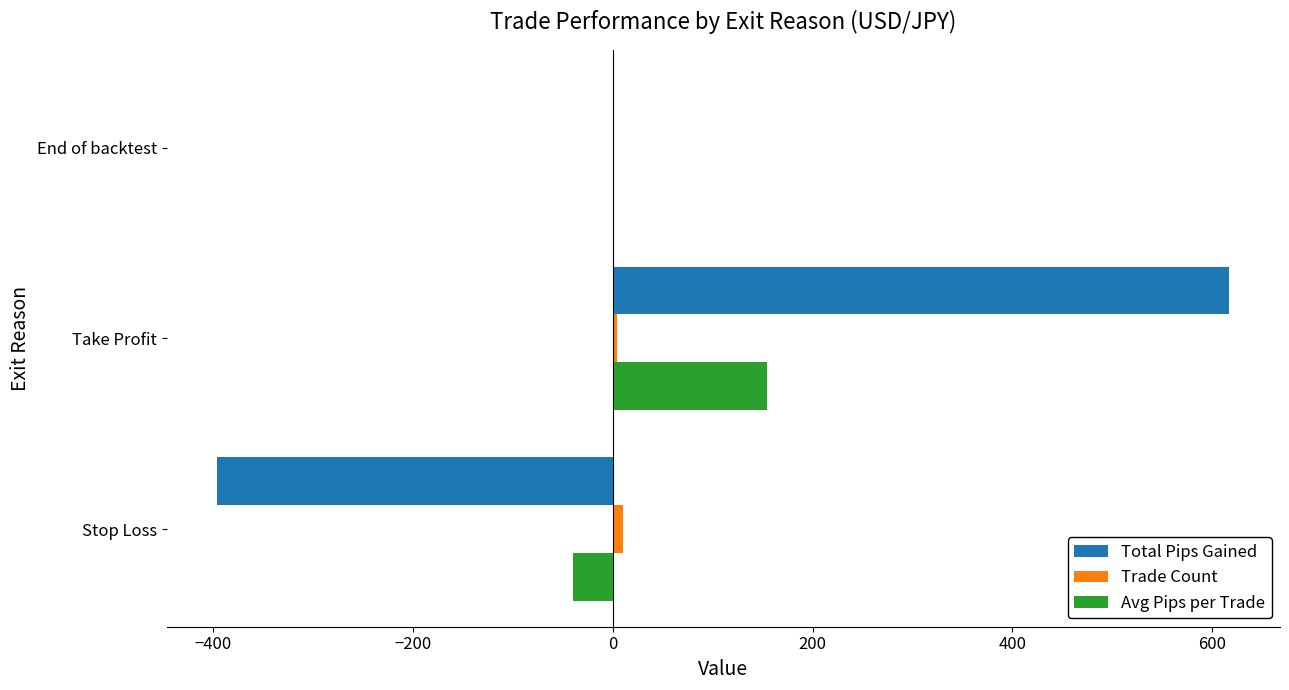

Which series changed the most between Stop Loss and End of backtest?

Total Pips Gained